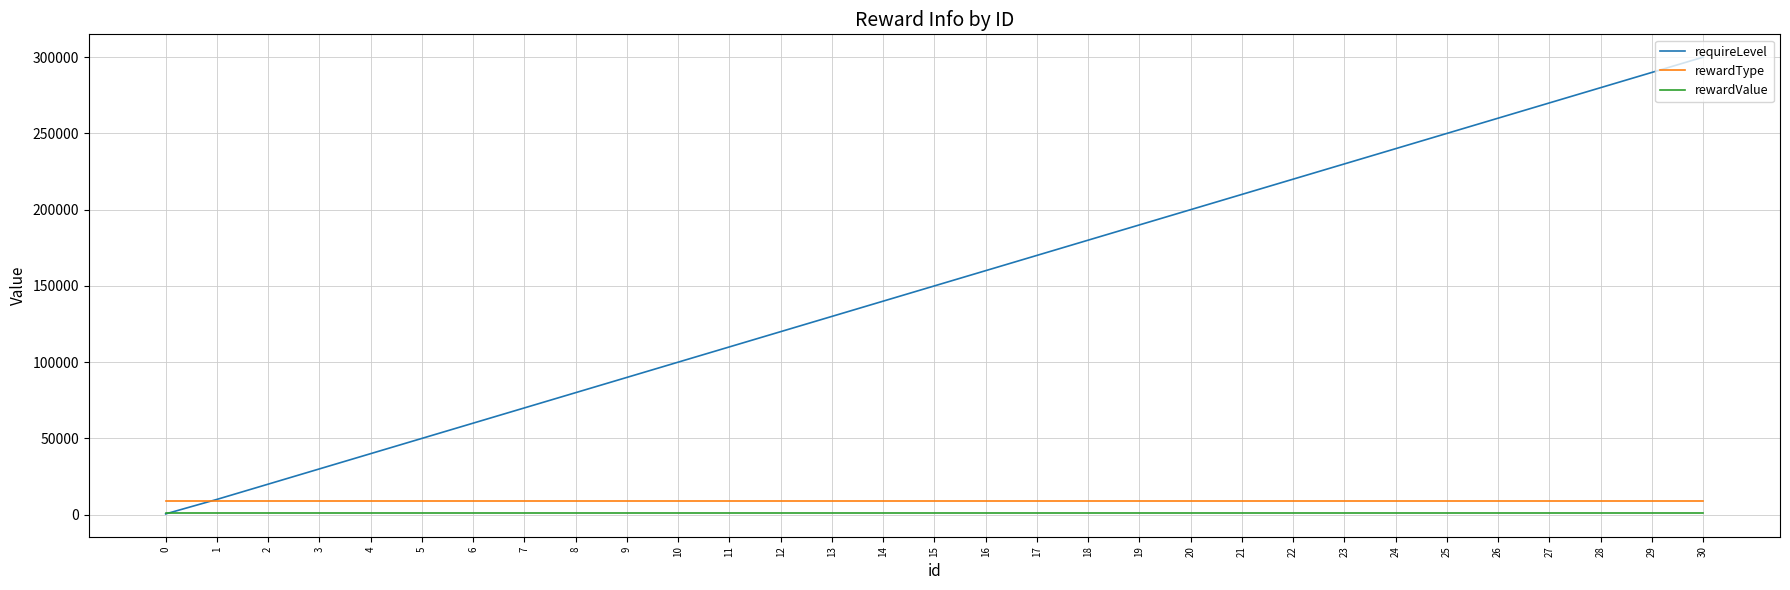

Does the chart have visible grid lines?

Yes